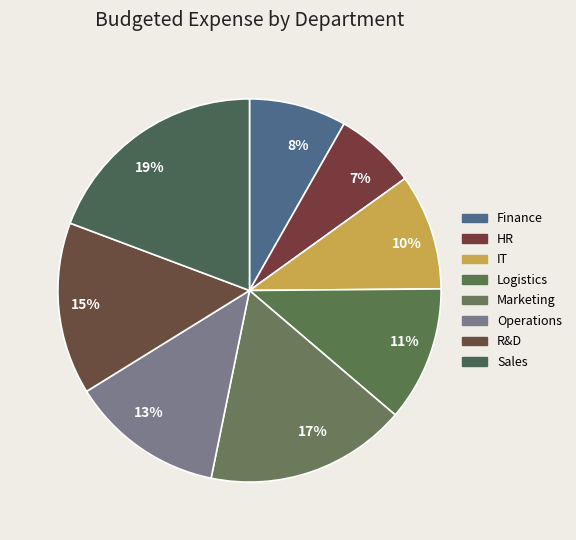

Which slice is the largest?

19%